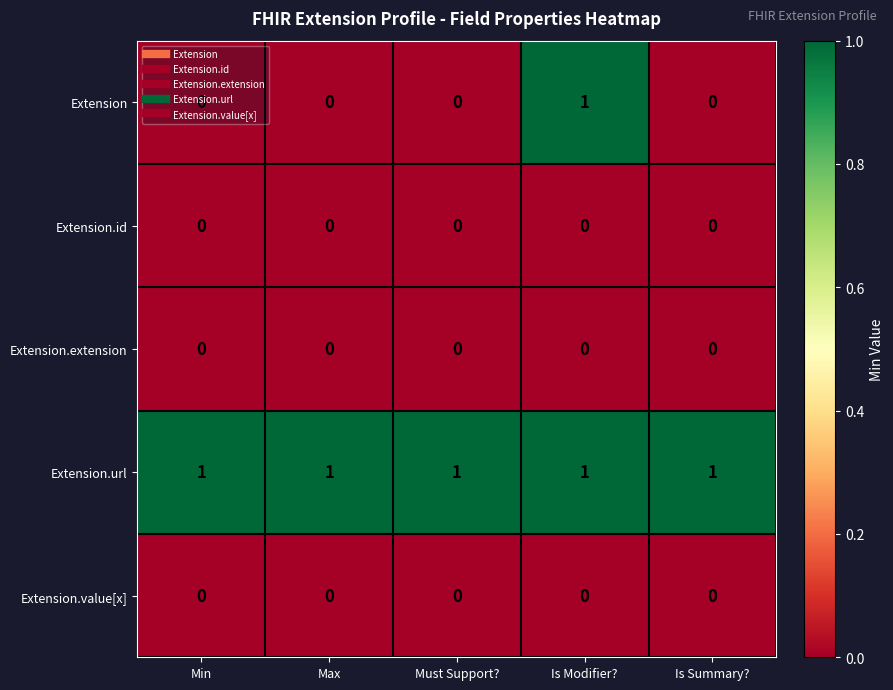

Is it true that Extension equals -1 at Must Support??

False